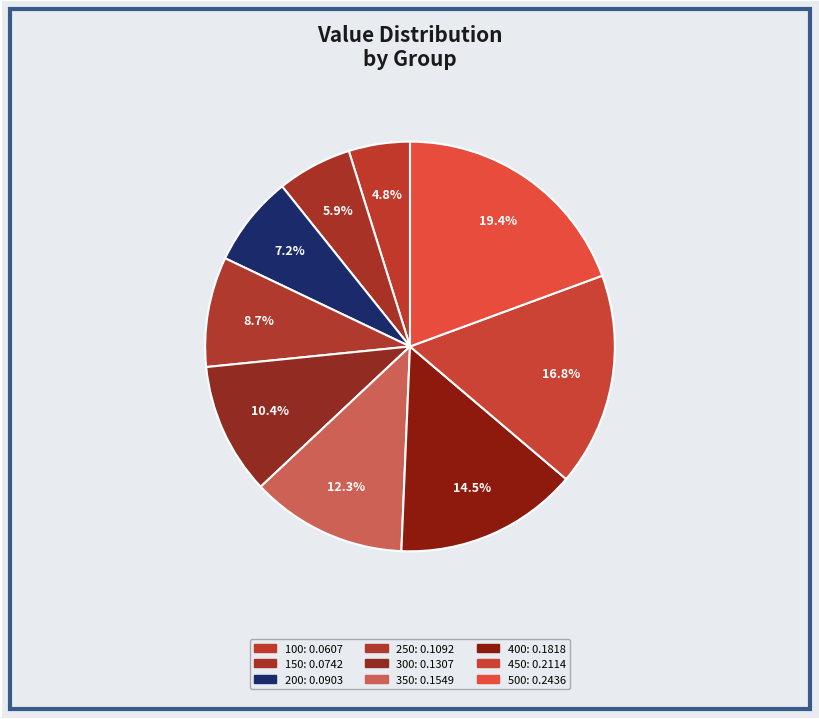

Is the sum of 400 and 300 greater than half?

No